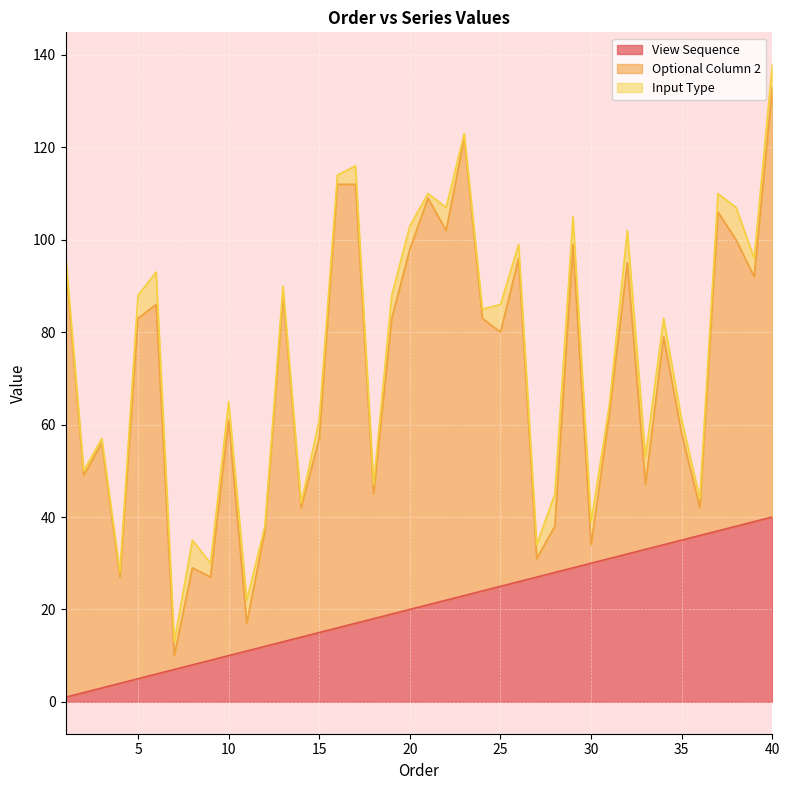

At which category is the sum across all series the highest?

40